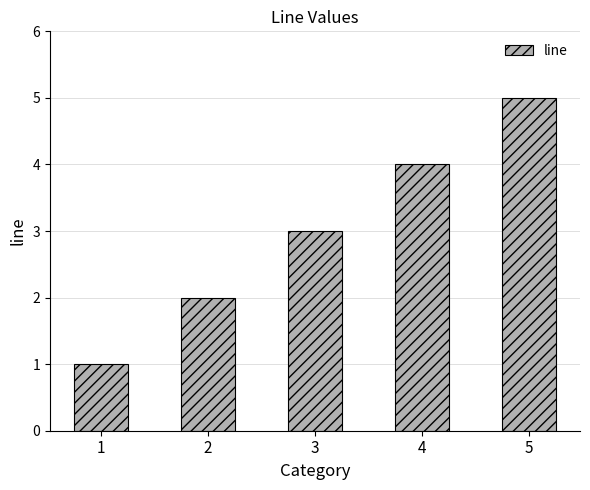

What is the difference between the second highest and second lowest values?

2